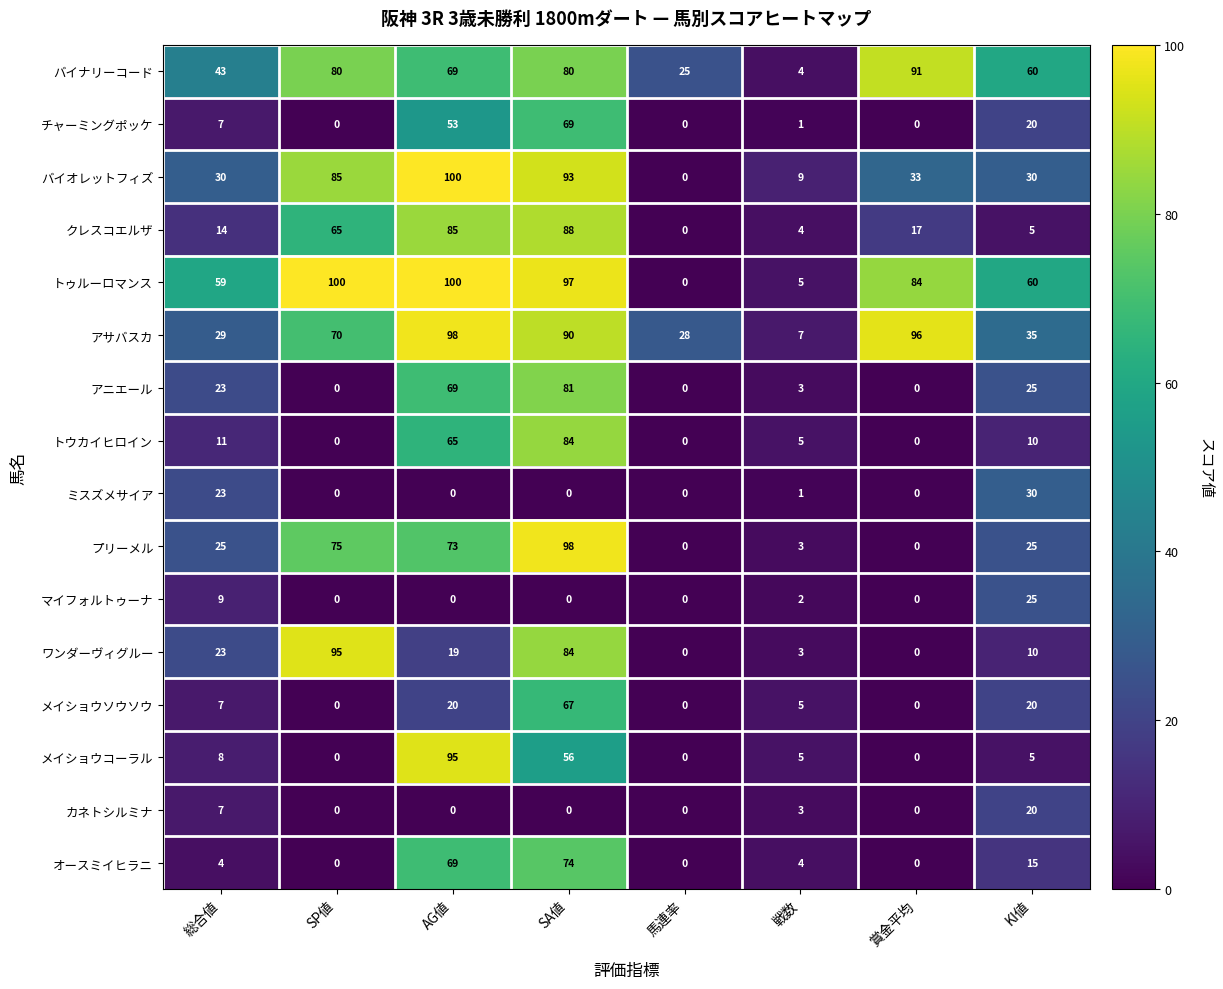

Which series changed the most between SP値 and 戦数?

トゥルーロマンス